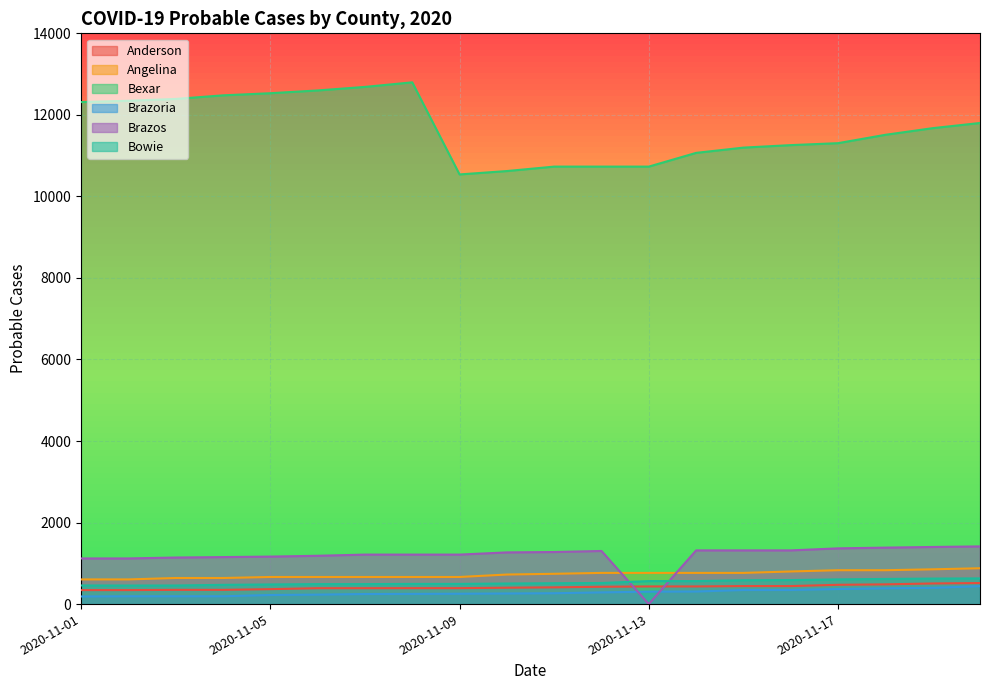

True or false: Angelina has more than 0 points higher than both neighbors.

False